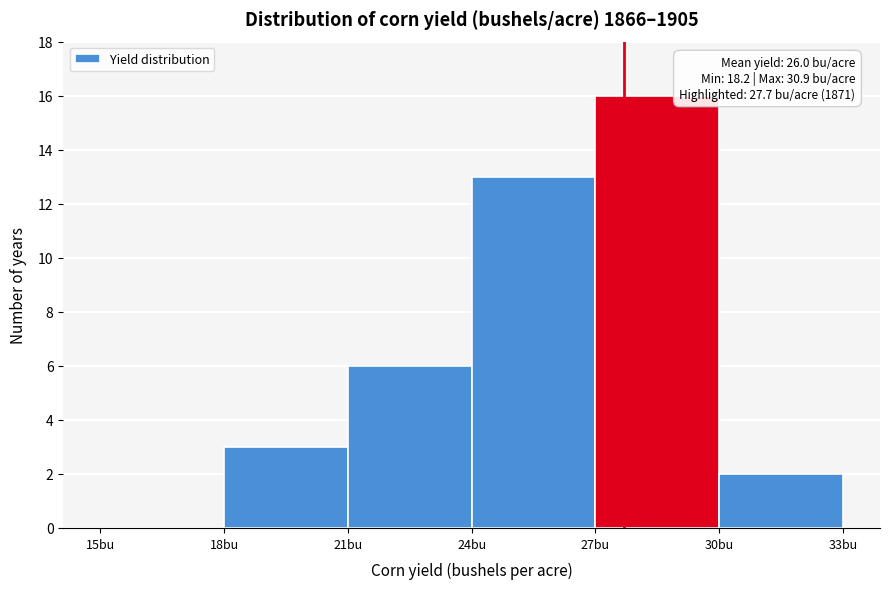

Which range on the x-axis has the tallest bar?

27 to 30